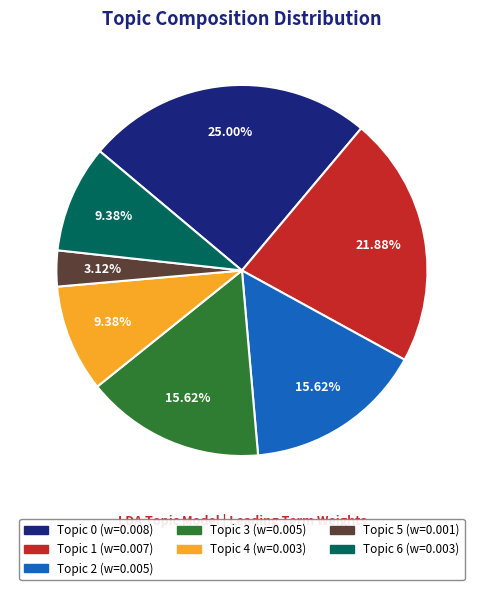

To the nearest percent, what is the combined percentage of Topic 0 and Topic 2?

41%